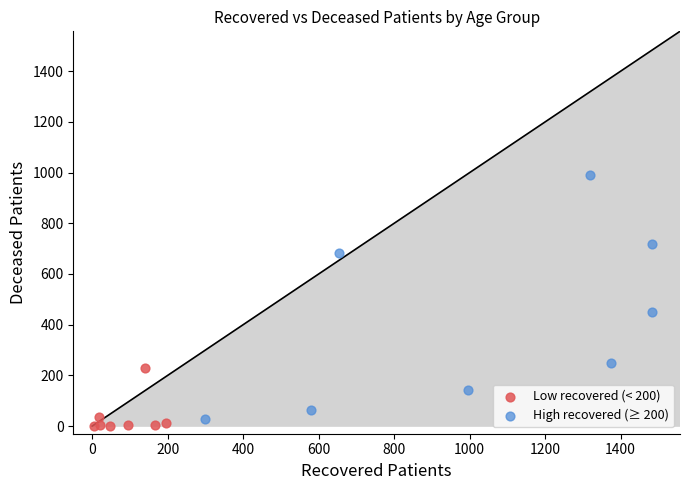

Which series contains the highest Y value?

High recovered (≥ 200)